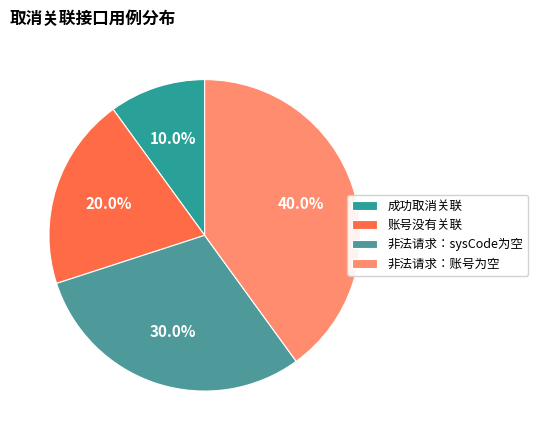

Is 非法请求：账号为空 the majority of the pie?

No